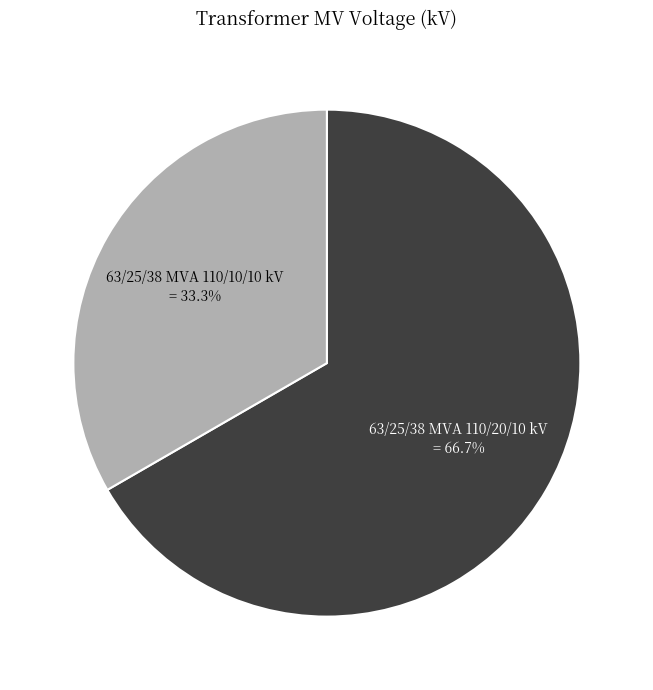

To the nearest percent, what portion does 63/25/38 MVA 110/10/10 kV represent?

33%